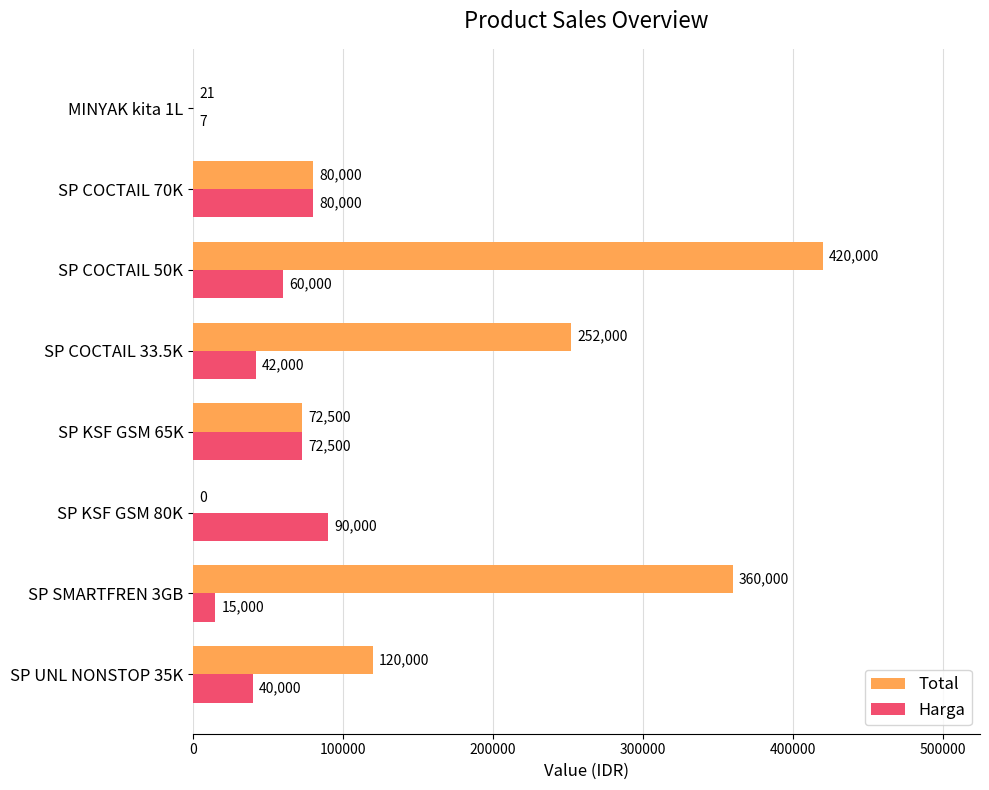

Is the value of Total at MINYAK kita 1L greater than the value of Harga at MINYAK kita 1L?

Yes